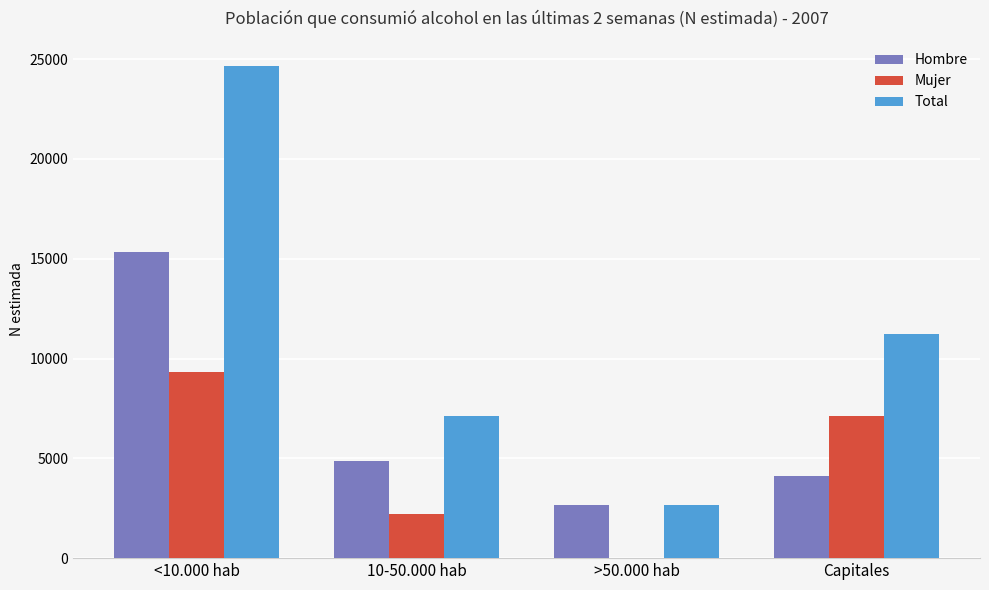

Reading left to right, transcribe all the data shown in this chart.

Hombre: 15343	4881	2666	4098
Mujer: 9331	2223	0	7108
Total: 24674	7104	2666	11206